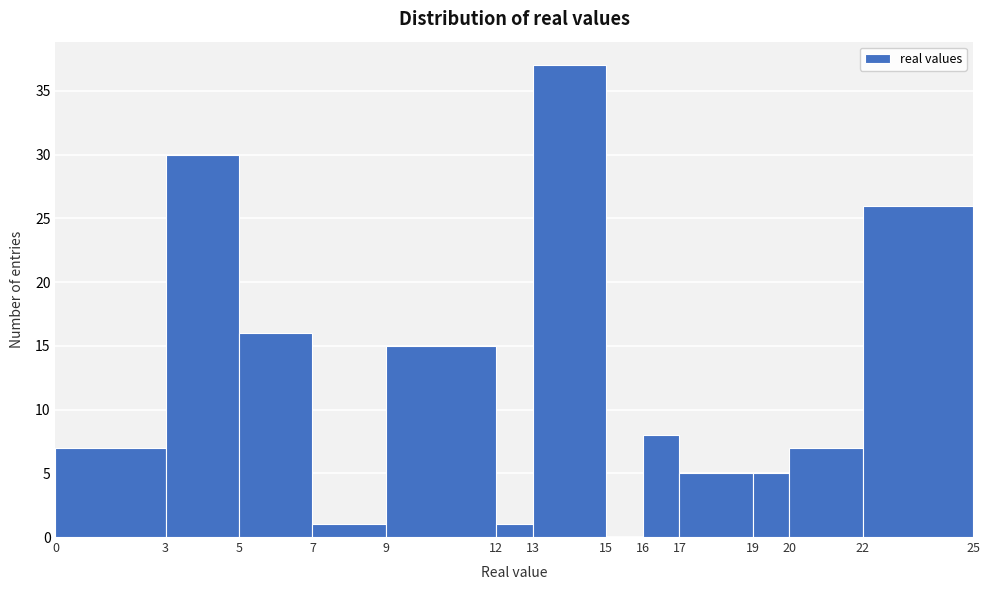

Reading left to right, transcribe this chart: for each bar, give the range it covers on the x-axis and its height. The values are not printed on the chart, so give them approximately, as read against the axis.

0 to 3: 7
3 to 5: 30
5 to 7: 16
7 to 9: 1
9 to 12: 15
12 to 13: 1
13 to 15: 37
15 to 16: 0
16 to 17: 8
17 to 19: 5
19 to 20: 5
20 to 22: 7
22 to 25: 26